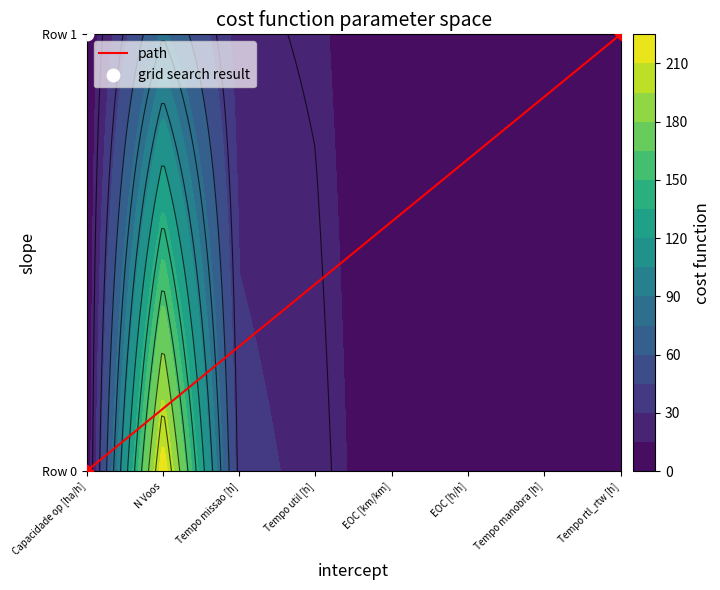

How many values are between 0 and 1?

2